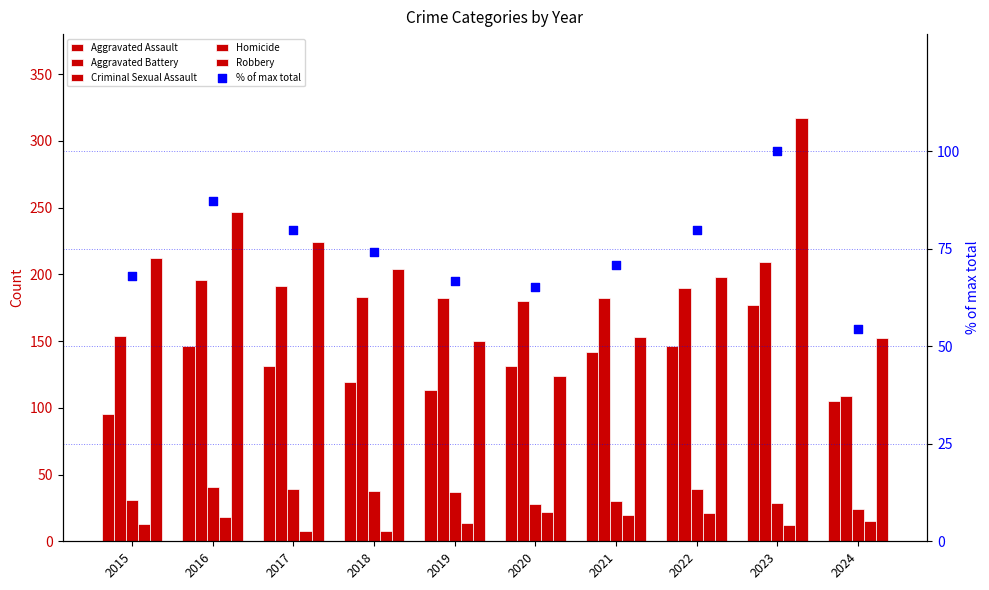

Which series has the widest spread of Y values?

Robbery